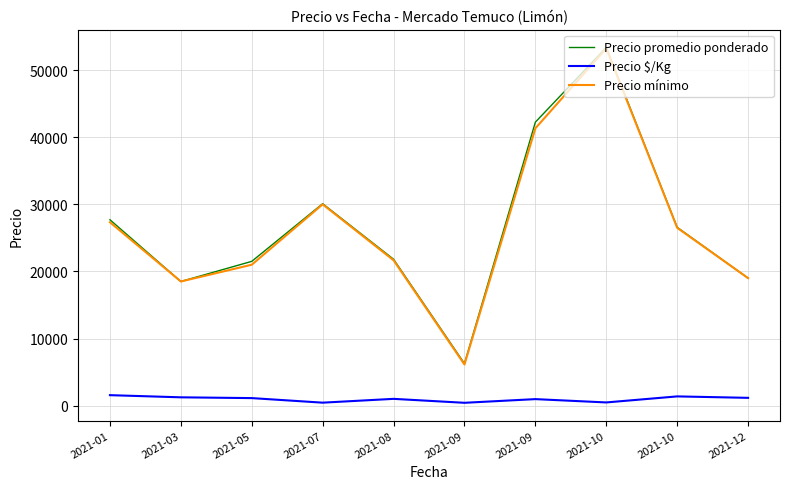

Which has a higher value, 2021-05 or 2021-01?

2021-01